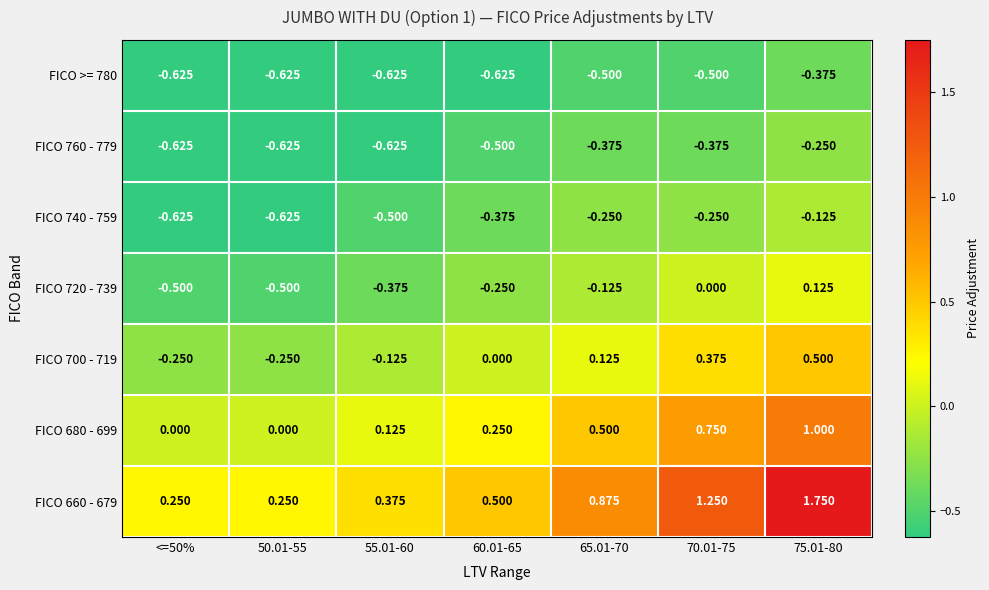

Is the value of FICO 740 - 759 at 55.01-60 greater than the value of FICO 760 - 779 at 65.01-70?

No